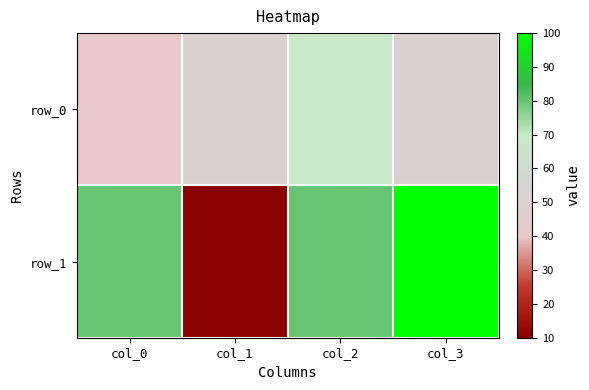

Between col_3 and col_2, which is larger?

col_2